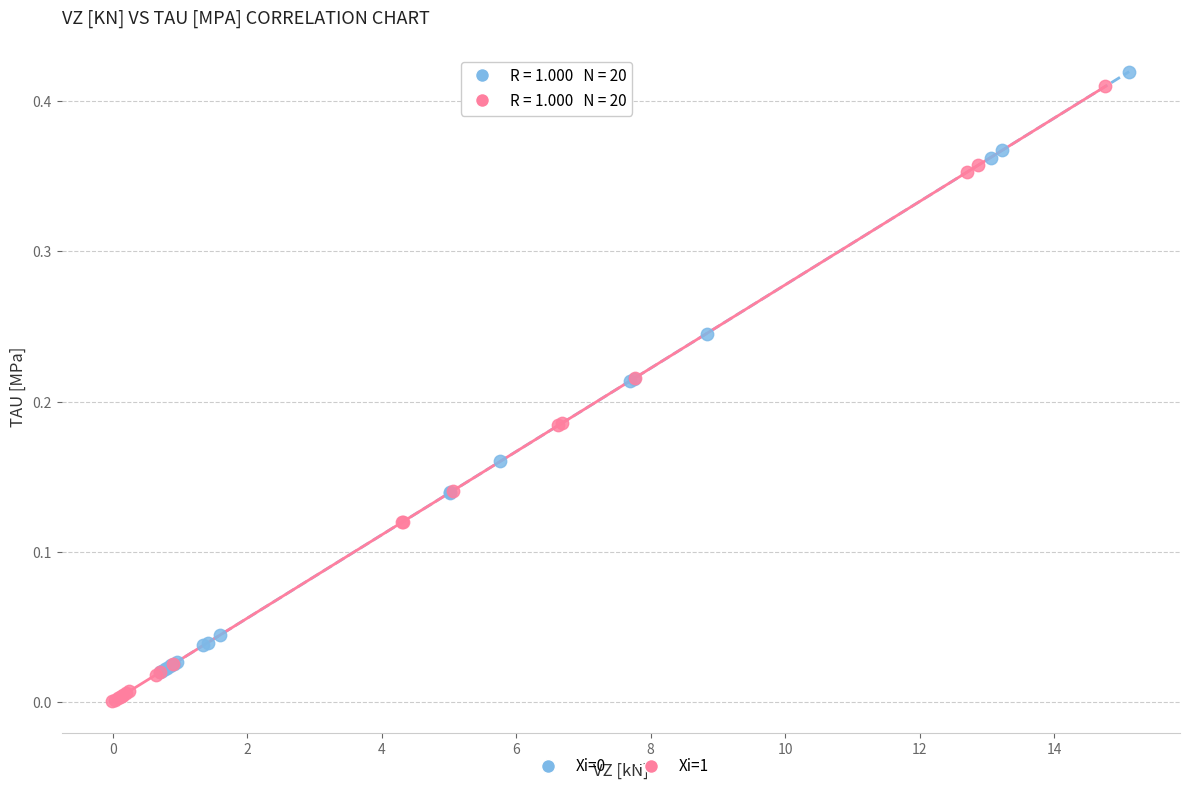

Which series has the largest Y range (max minus min)?

Xi=1